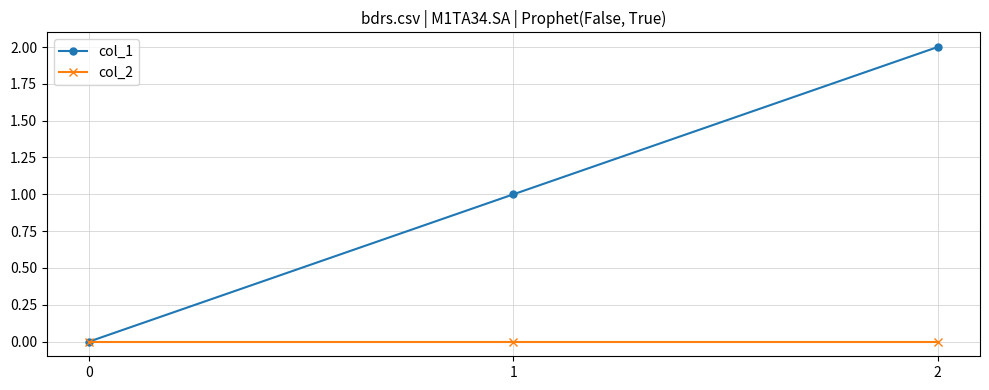

How many series are shown in this chart?

2